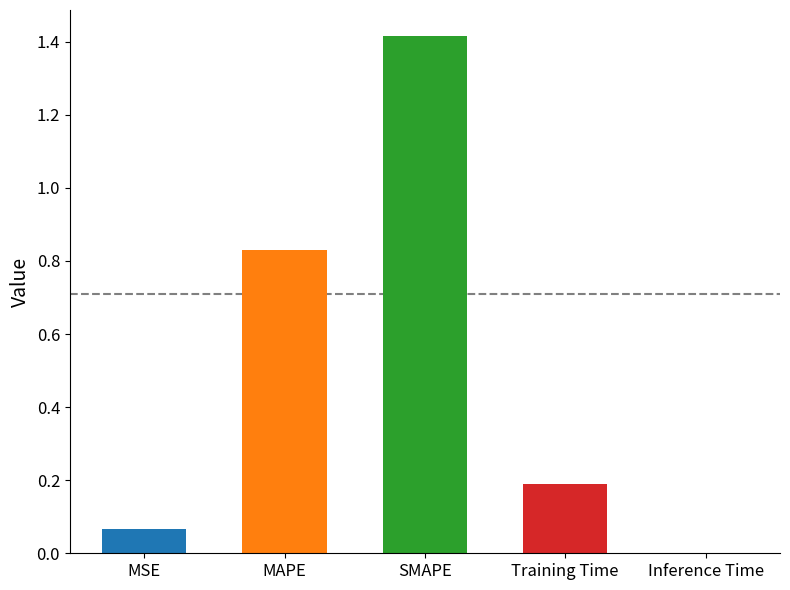

Between MAPE and Inference Time, which is larger?

MAPE